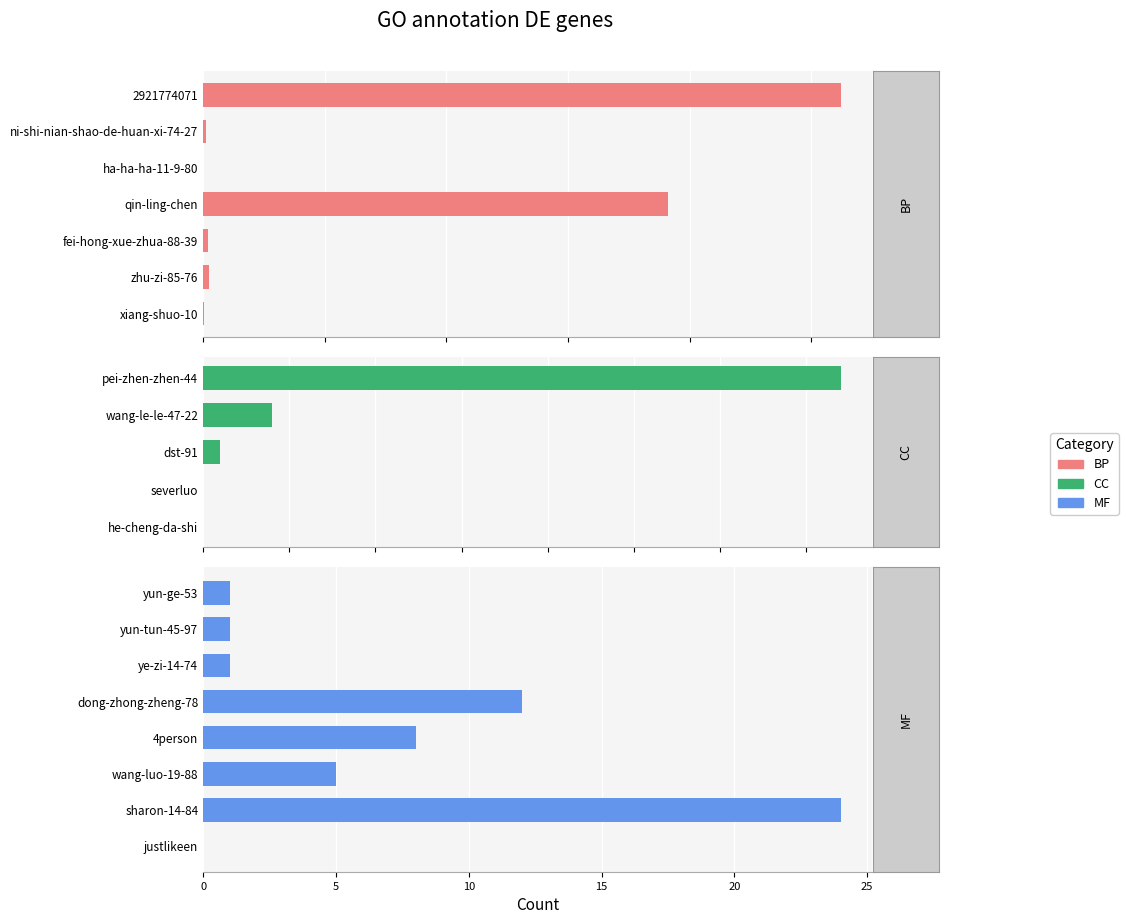

What is the label of the 11th bar from the left?

severluo